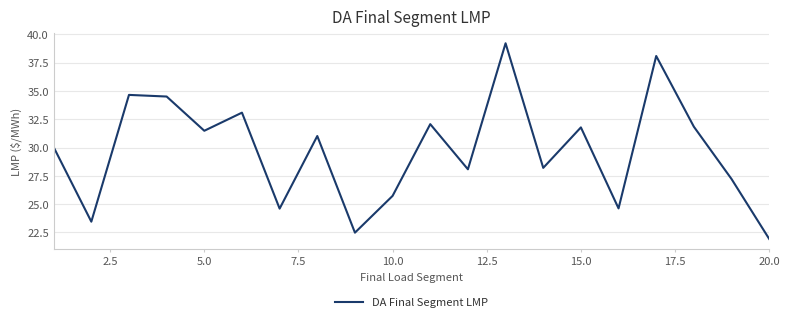

What is the smallest value displayed?

21.9